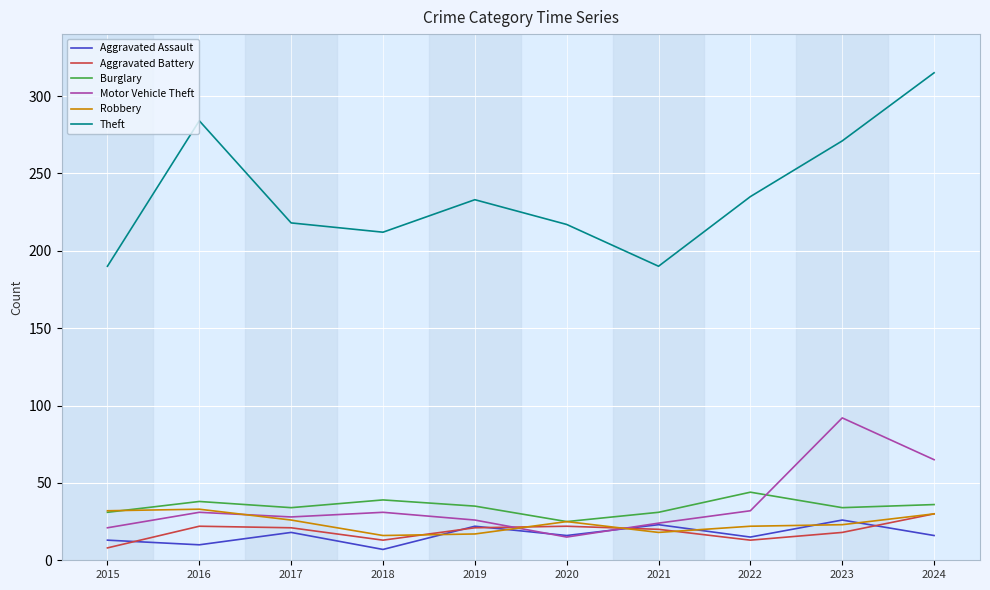

Where do Motor Vehicle Theft and Aggravated Assault first cross each other?

2019 and 2020